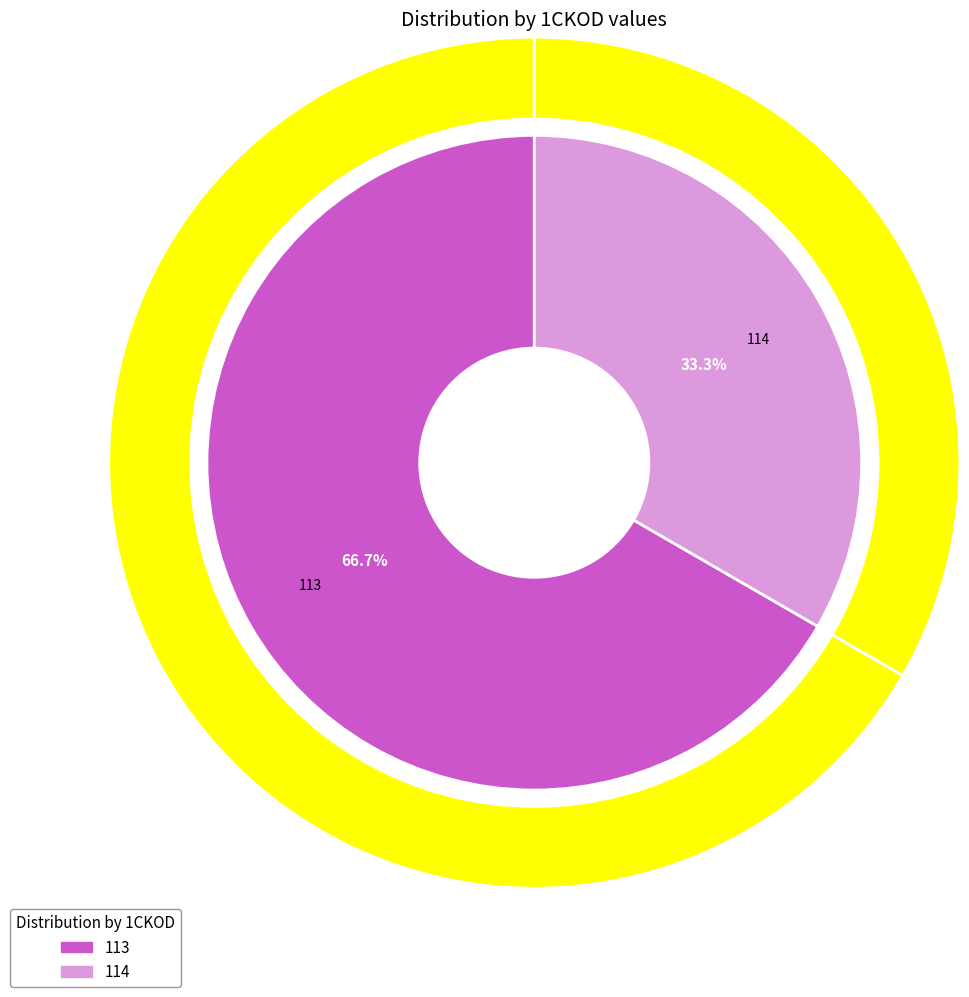

Which category accounts for the majority?

113